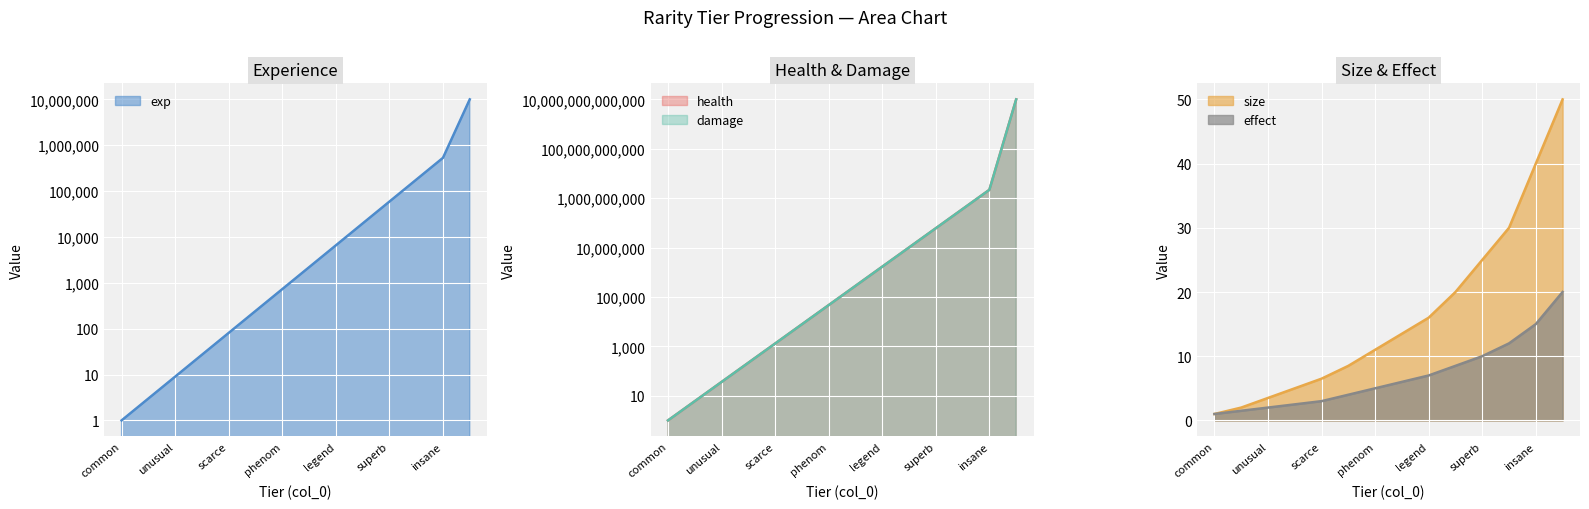

At how many categories does at least one series exceed 9812954108520?

1